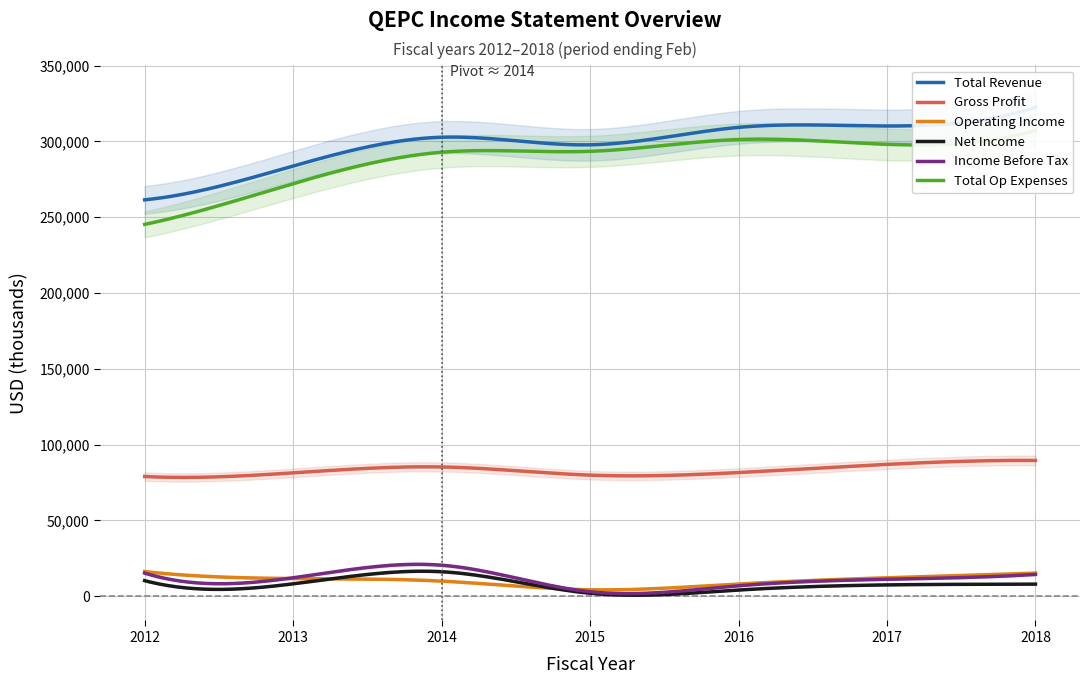

True or false: Income Before Tax and Net Income intersect in this chart.

False